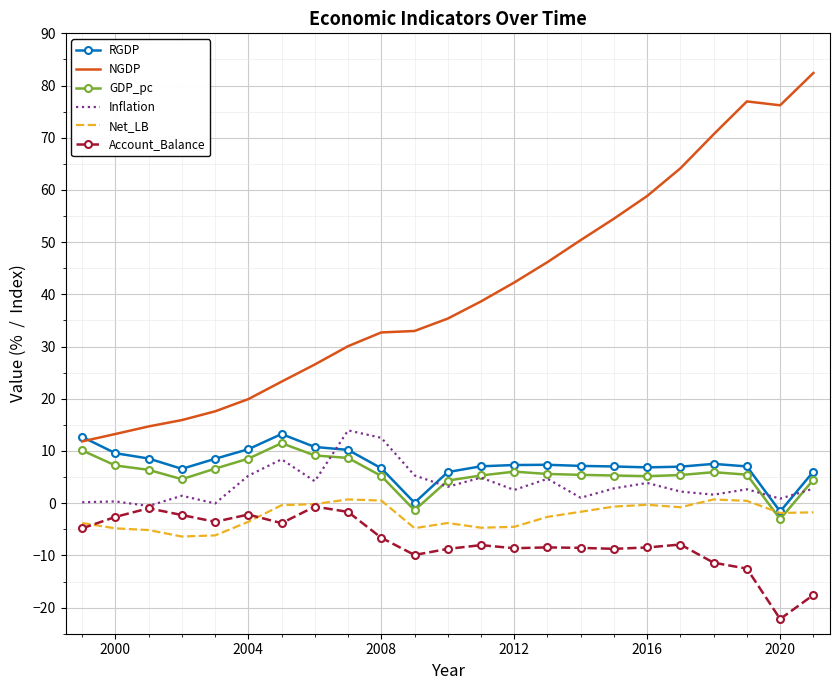

Which series has the widest spread of values?

NGDP